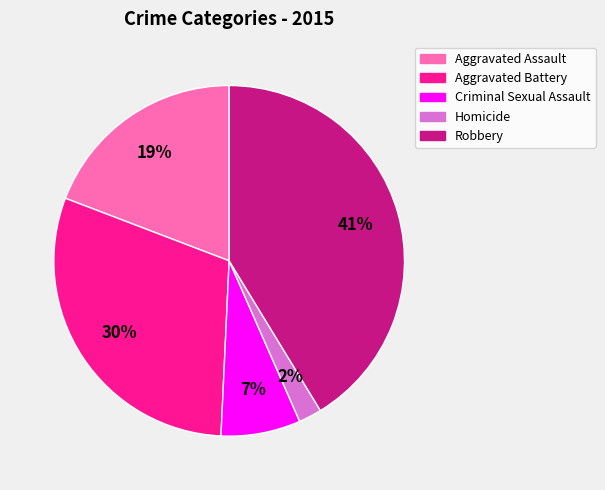

To the nearest percent, what percentage of the pie is Criminal Sexual Assault?

7%